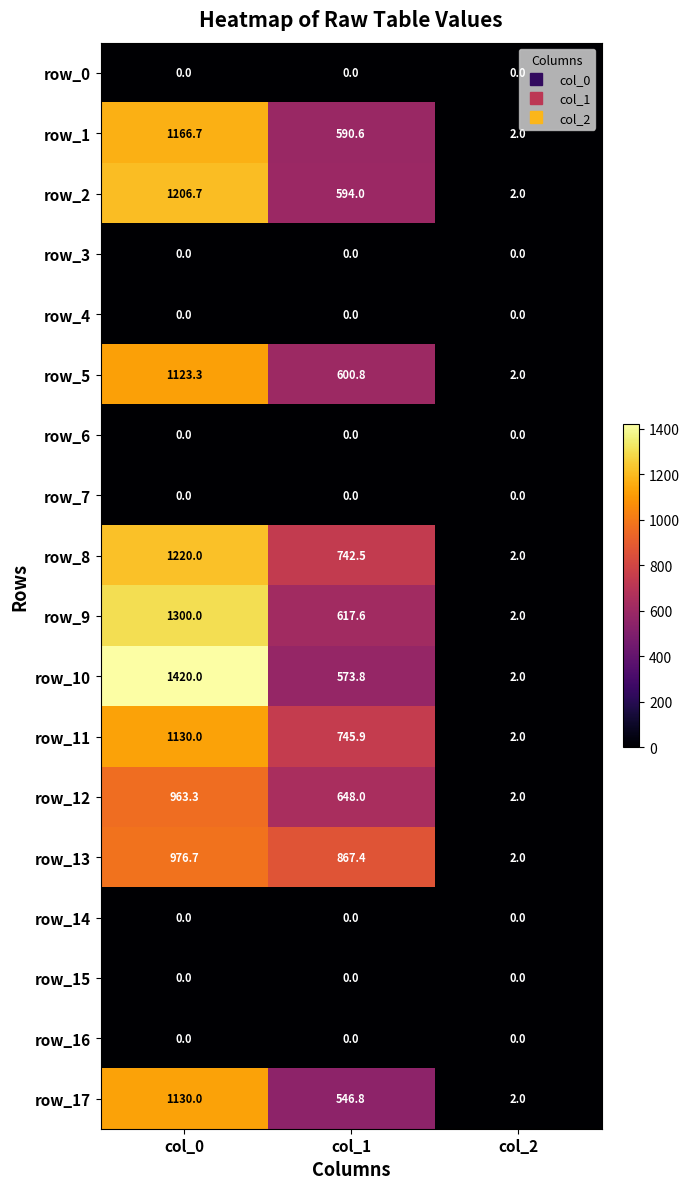

Reading left to right, list all the values displayed in this chart.

row_0: col_0=0.0	col_1=0.0	col_2=0.0
row_1: col_0=1166.7	col_1=590.6	col_2=2.0
row_2: col_0=1206.7	col_1=594.0	col_2=2.0
row_3: col_0=0.0	col_1=0.0	col_2=0.0
row_4: col_0=0.0	col_1=0.0	col_2=0.0
row_5: col_0=1123.3	col_1=600.8	col_2=2.0
row_6: col_0=0.0	col_1=0.0	col_2=0.0
row_7: col_0=0.0	col_1=0.0	col_2=0.0
row_8: col_0=1220.0	col_1=742.5	col_2=2.0
row_9: col_0=1300.0	col_1=617.6	col_2=2.0
row_10: col_0=1420.0	col_1=573.8	col_2=2.0
row_11: col_0=1130.0	col_1=745.9	col_2=2.0
row_12: col_0=963.3	col_1=648.0	col_2=2.0
row_13: col_0=976.7	col_1=867.4	col_2=2.0
row_14: col_0=0.0	col_1=0.0	col_2=0.0
row_15: col_0=0.0	col_1=0.0	col_2=0.0
row_16: col_0=0.0	col_1=0.0	col_2=0.0
row_17: col_0=1130.0	col_1=546.8	col_2=2.0